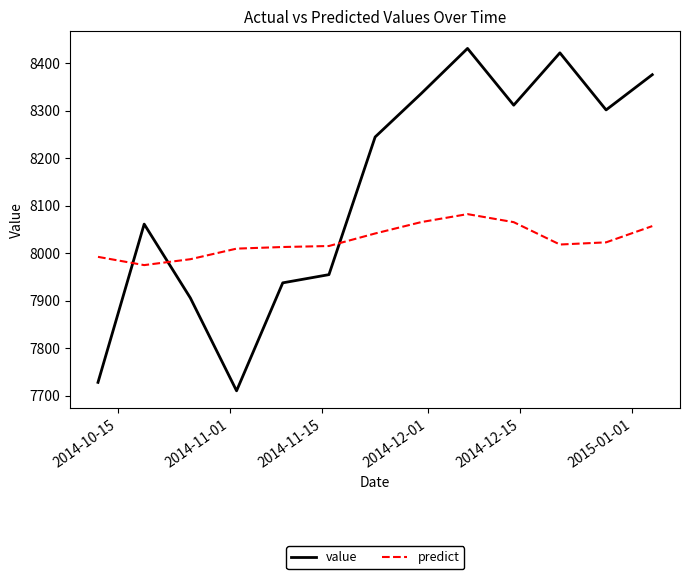

List the series in order of their overall mean, highest first.

value, predict